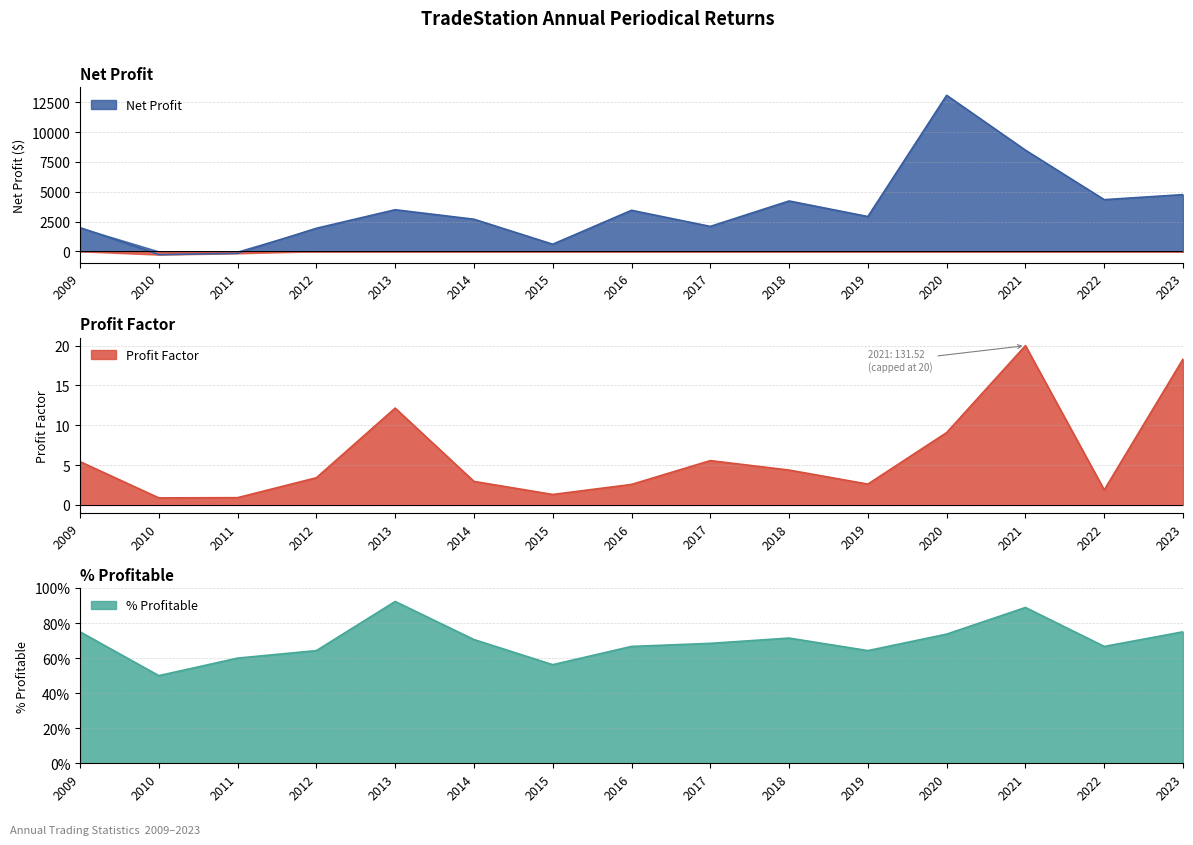

The Net Profit series shows -273.0 at 2010. True or false?

True